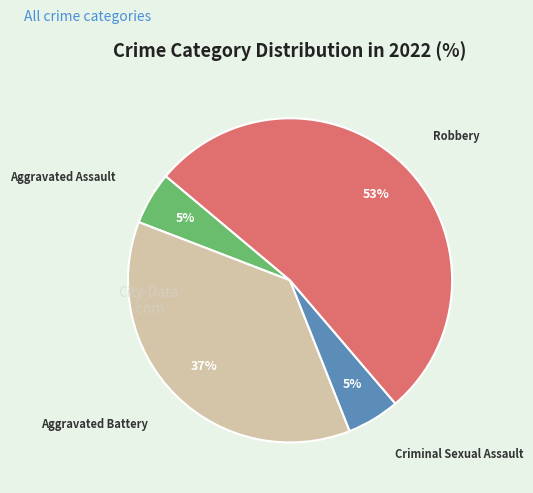

Is it true that Aggravated Assault is 5% of the pie?

True